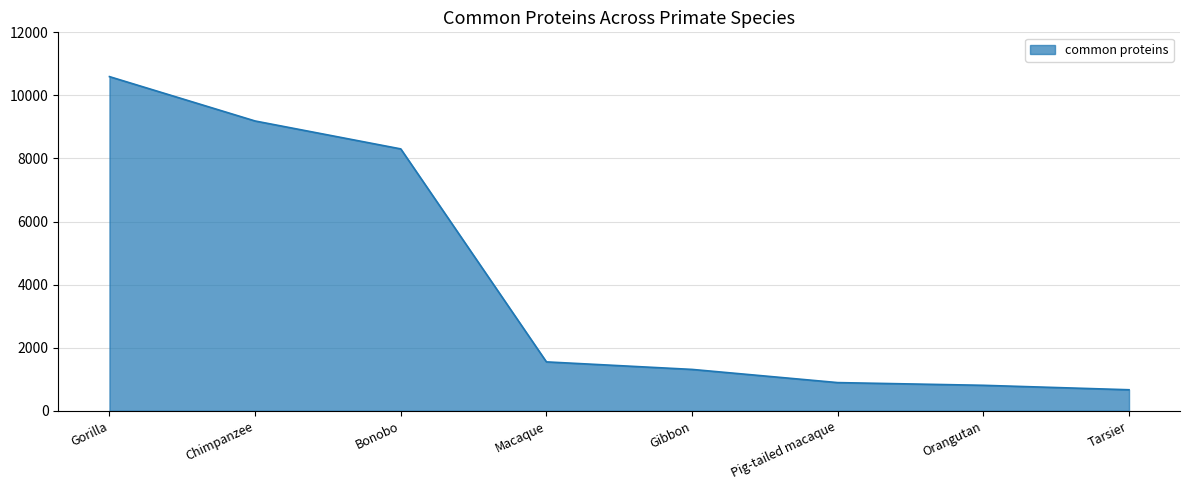

Approximately how many times larger is the value at Chimpanzee compared to Tarsier?

13.8